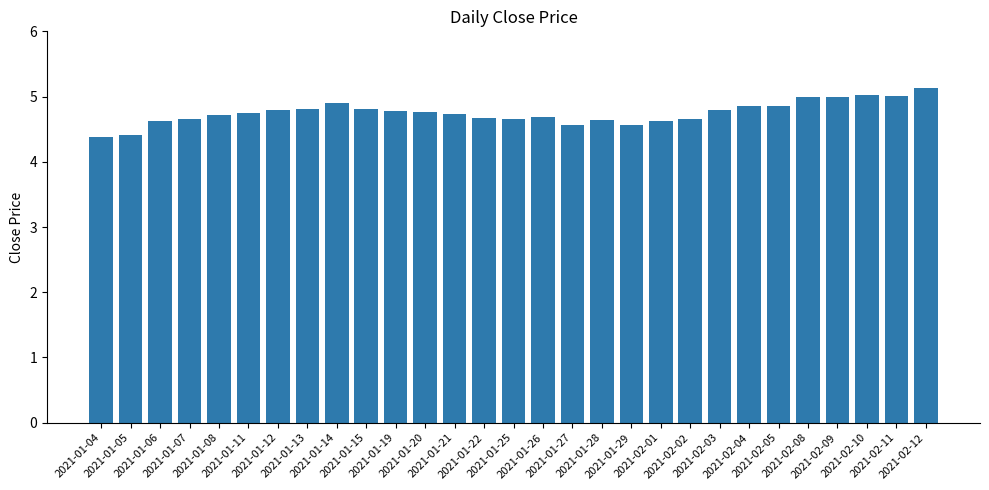

What is the value of the 2nd bar from the left?

4.4